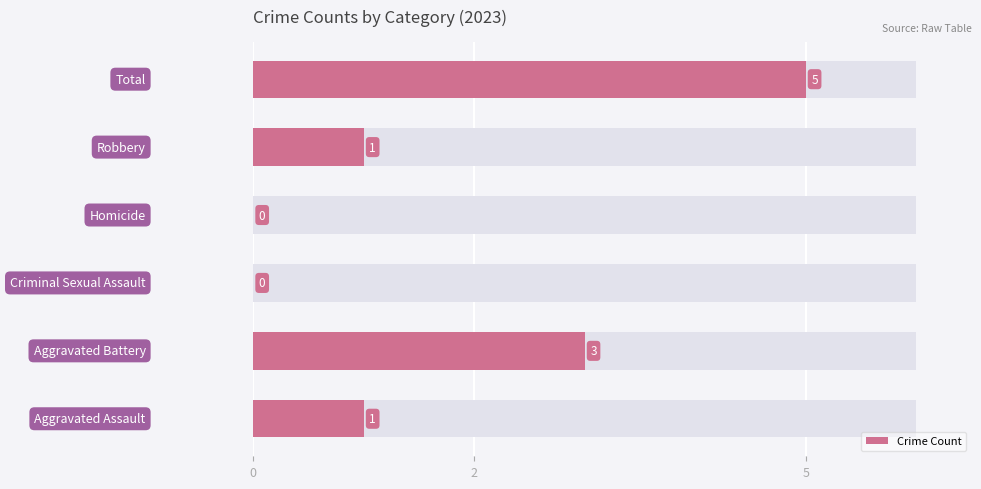

What is the maximum value shown in the chart?

5